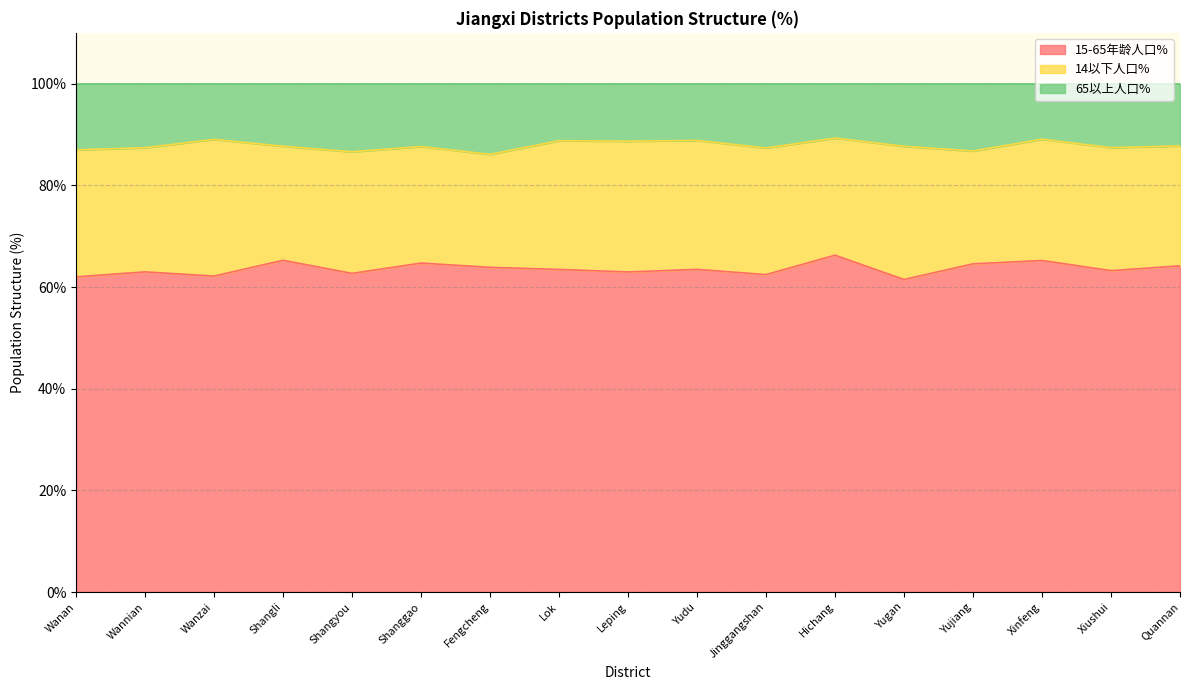

What is the minimum value for 15-65年龄人口%?

61.5